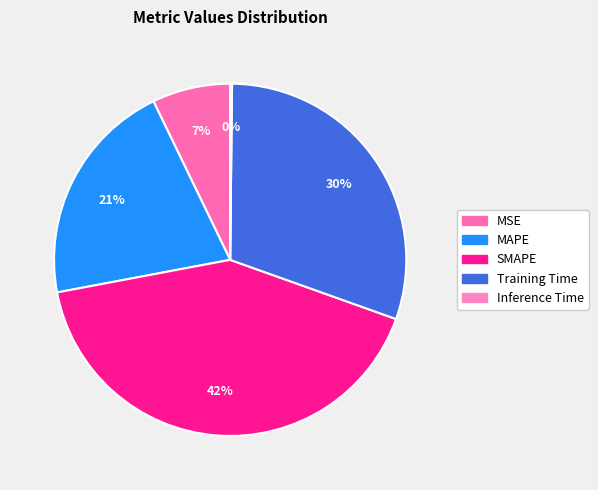

What is the total percentage of Inference Time and MSE?

7.3%